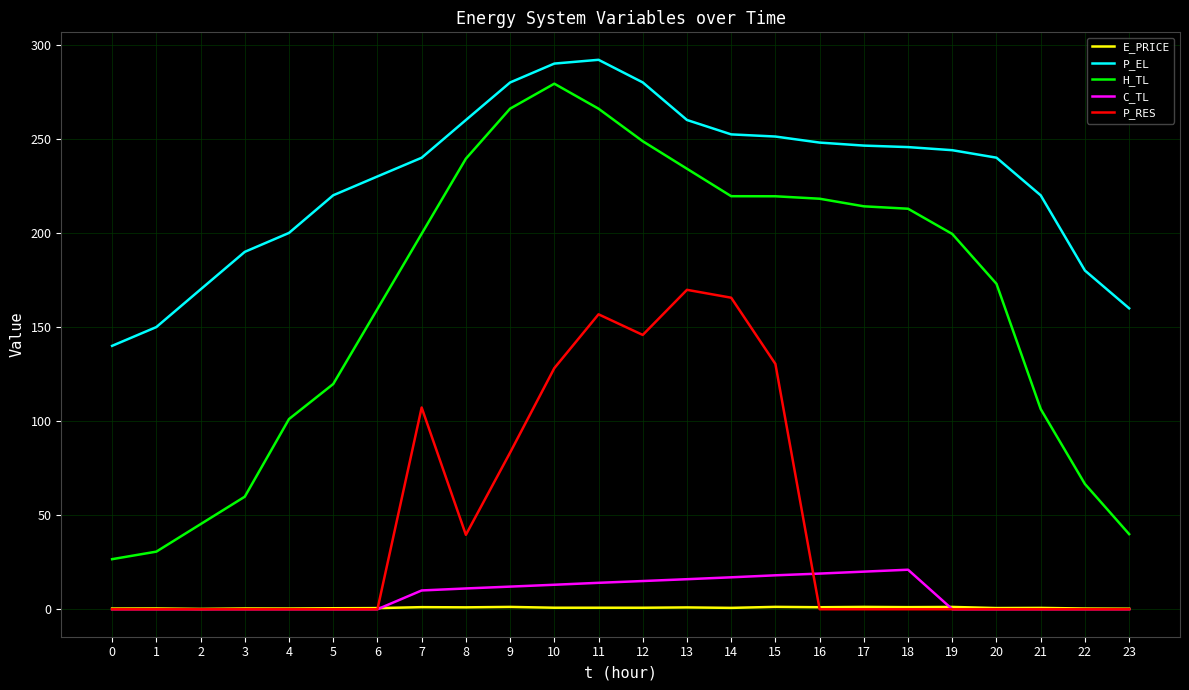

True or false: H_TL and E_PRICE intersect in this chart.

False